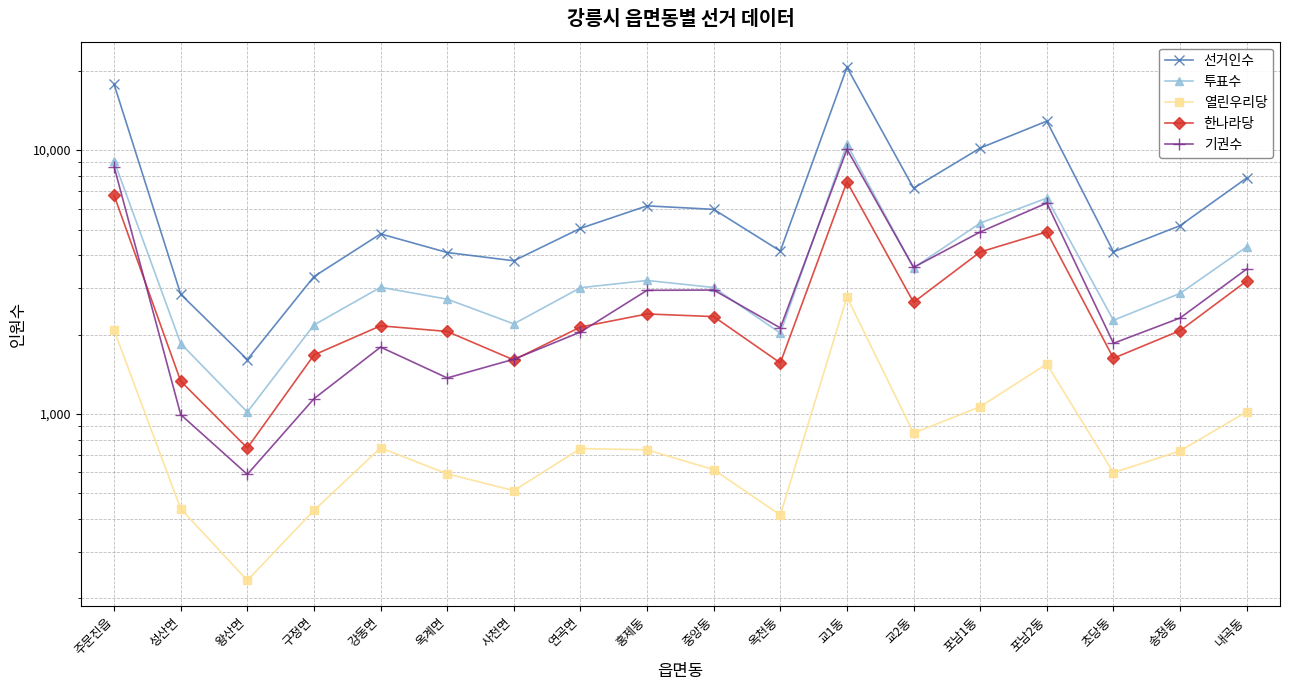

In 선거인수, how many points are higher than both neighbors (excluding endpoints)?

4